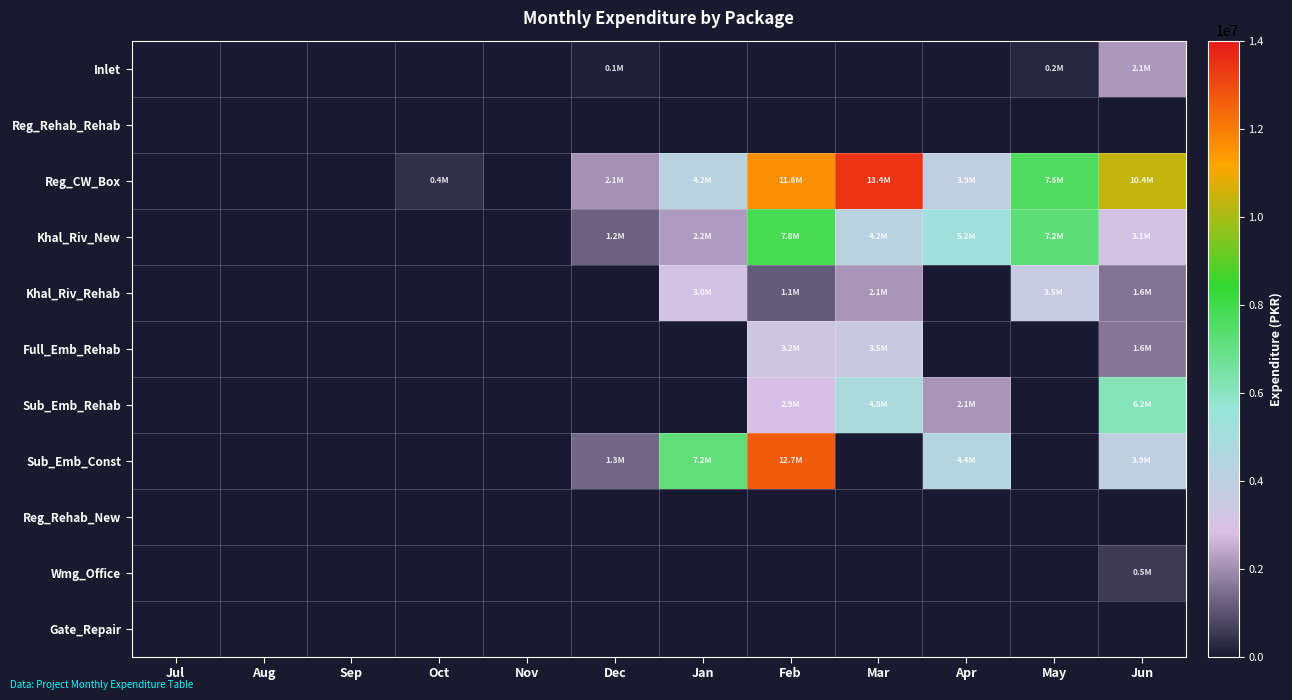

Count the number of data series in this chart.

11